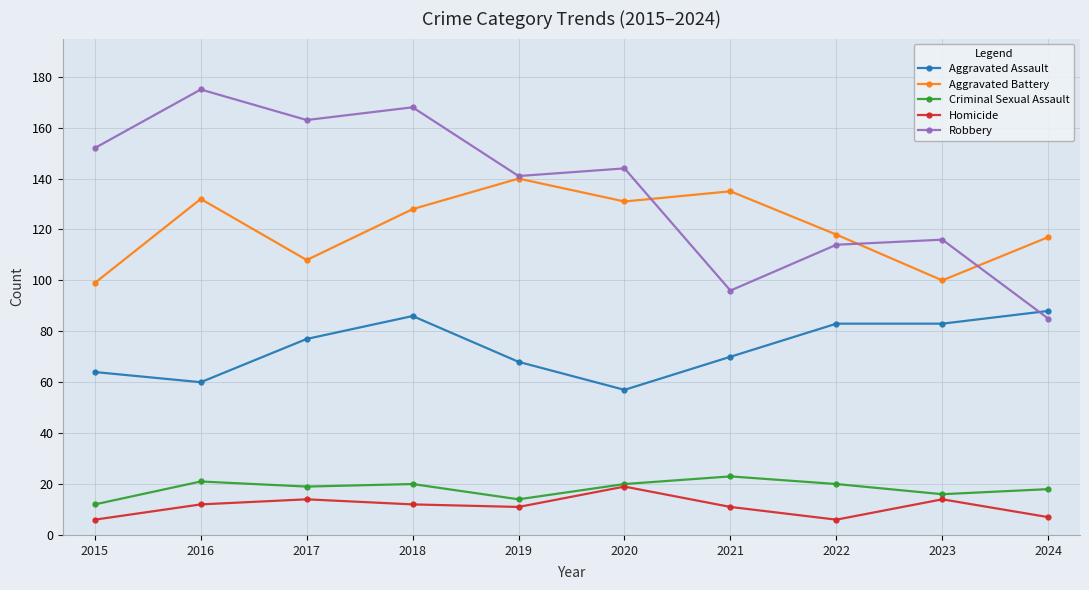

Rank the series by their maximum value, from lowest to highest.

Homicide, Criminal Sexual Assault, Aggravated Assault, Aggravated Battery, Robbery